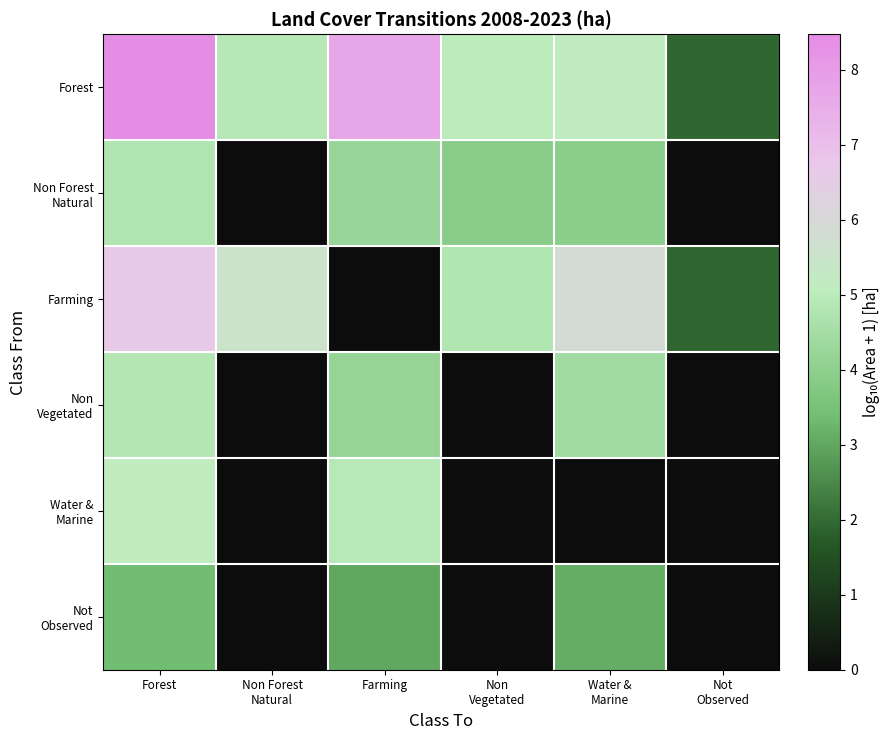

Between Farming and Non Vegetated, which series saw the biggest shift?

Water & Marine